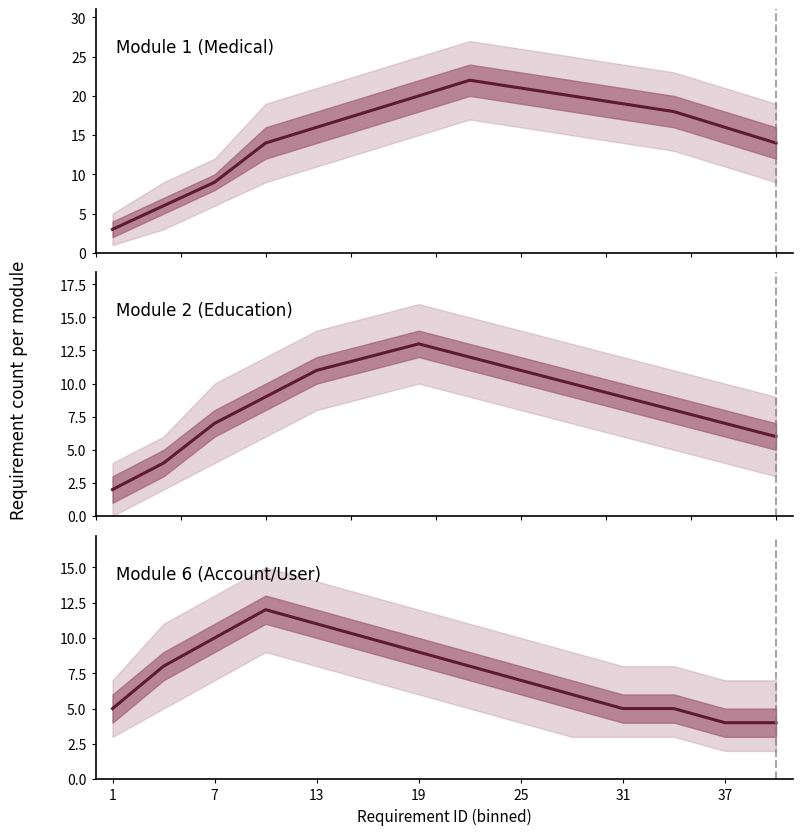

True or false: Module 1 (Medical) and Module 2 (Education) cross at least once.

False